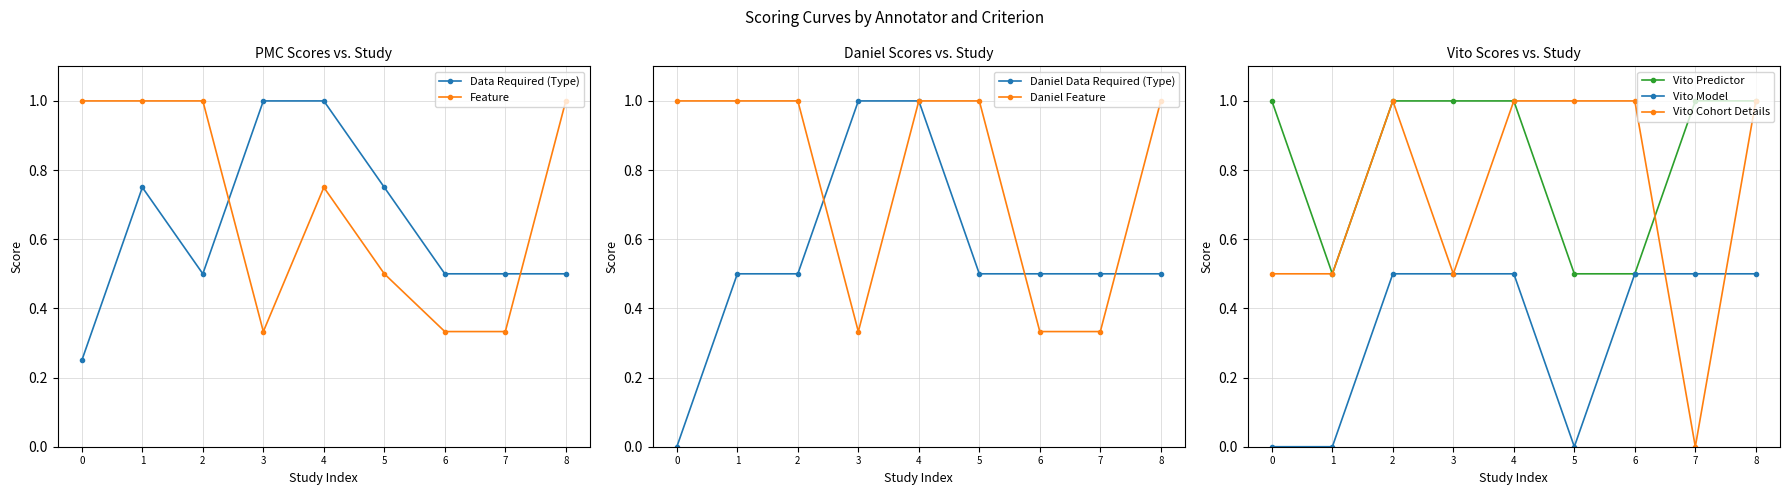

Where is the first local maximum for Data Required (Type)?

1